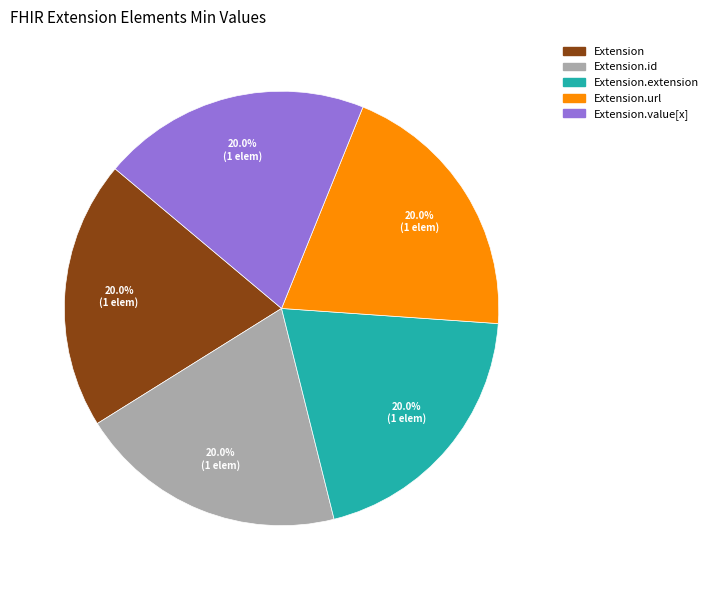

To the nearest percent, what is the average slice percentage?

20%